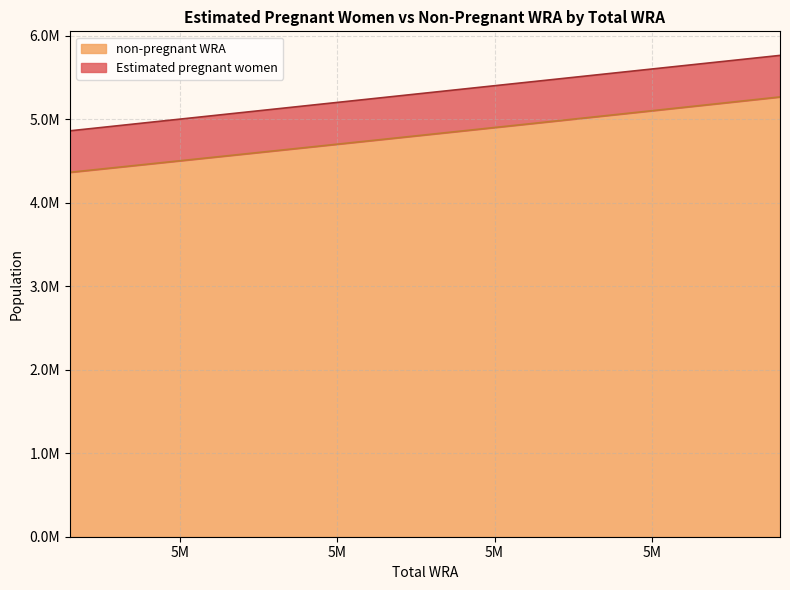

At which label is the value closest to 4814604?

5346000